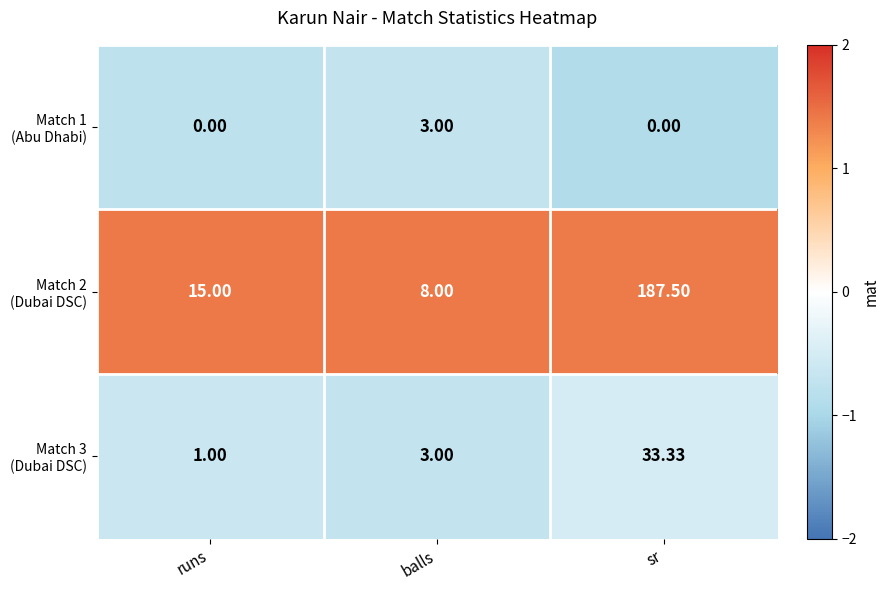

At which category is the sum across all series the highest?

sr